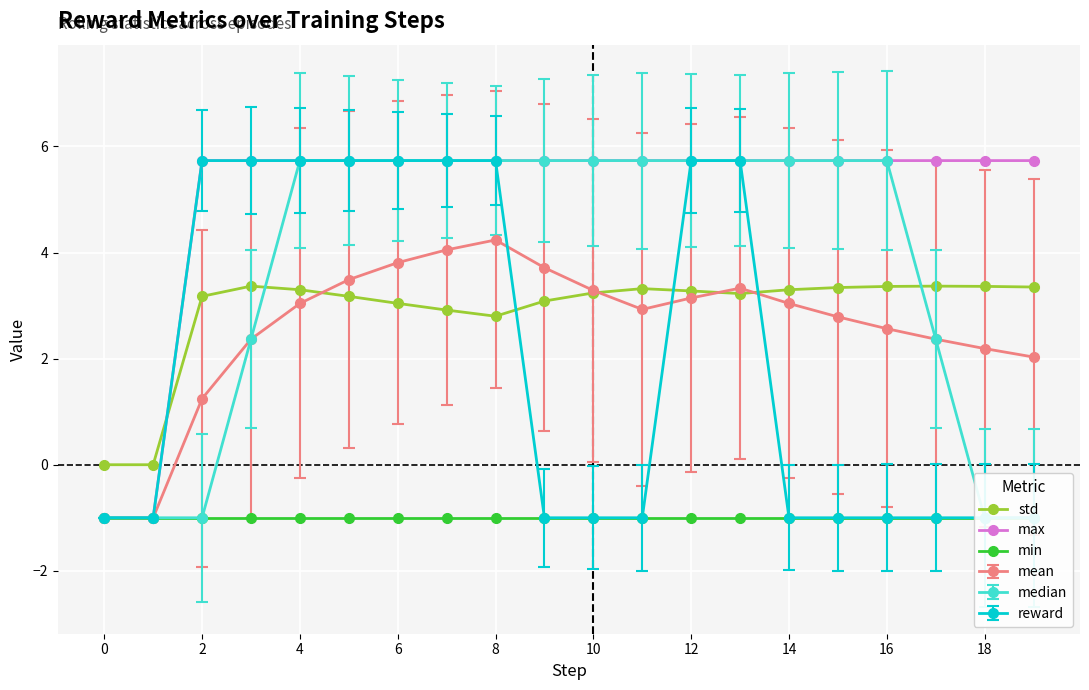

Which series has the largest total across all categories?

max